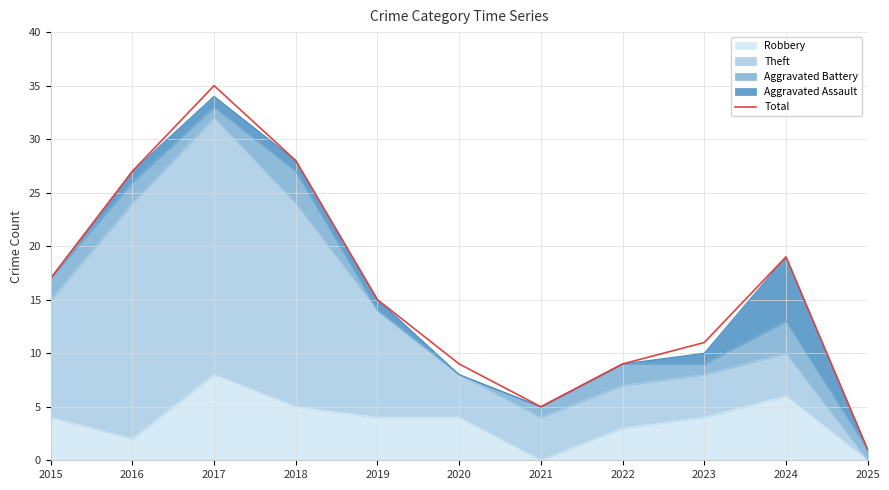

Where is the data nearest to the value 18?

2015